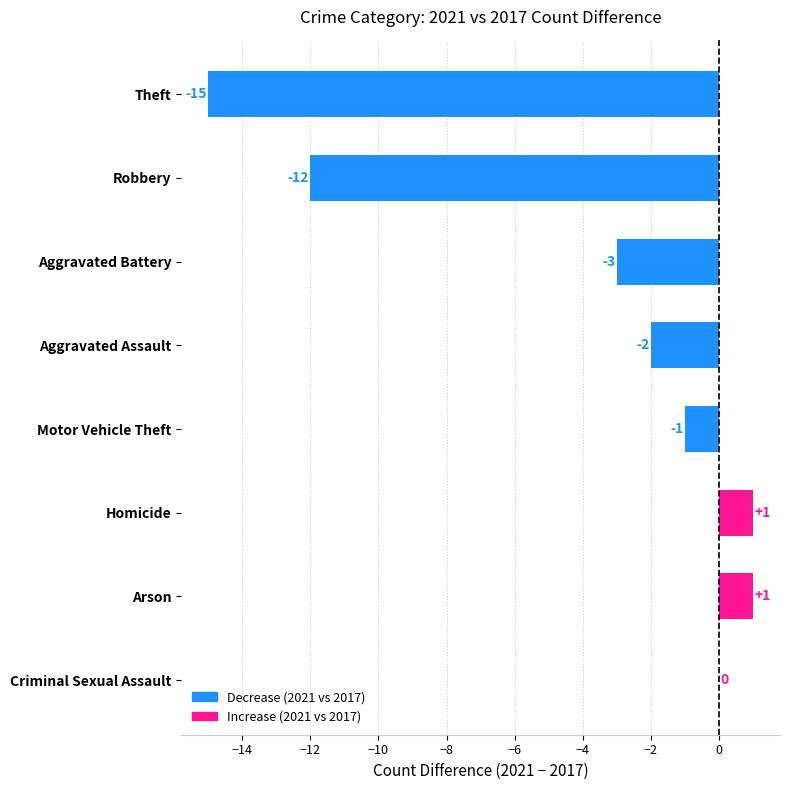

The chart shows a value of -1 at Motor Vehicle Theft. True or false?

True